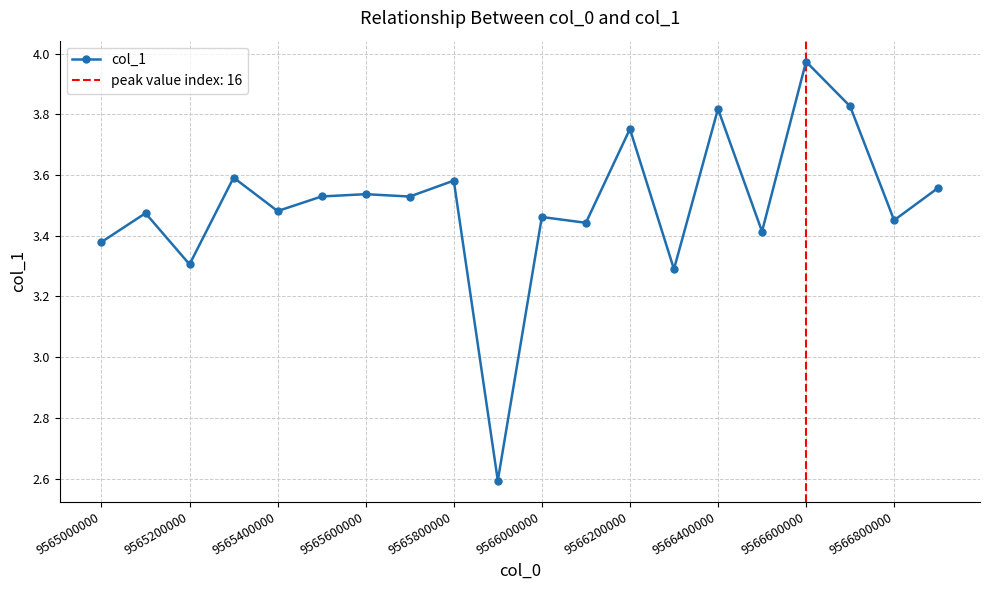

The col_1 series shows 2.0 at 9565000000. True or false?

False